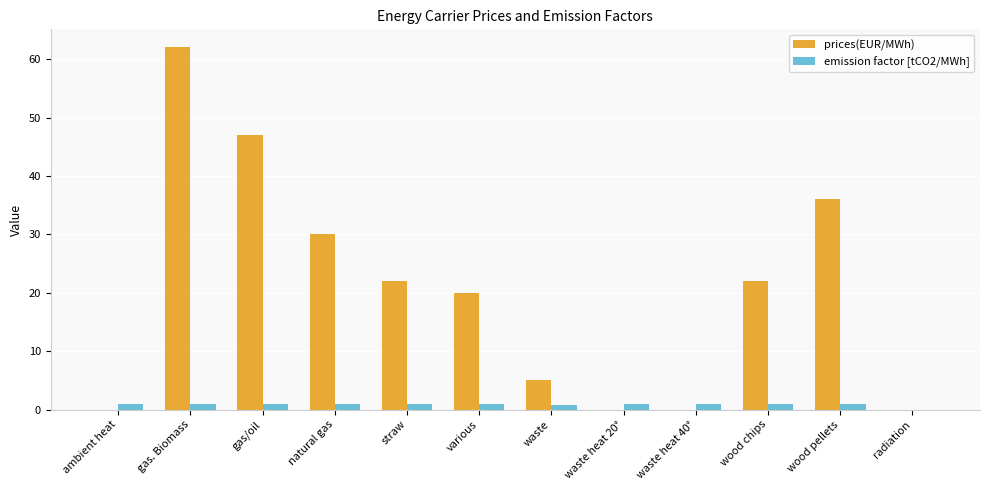

The value of prices(EUR/MWh) at radiation is -36.8. True or false?

False